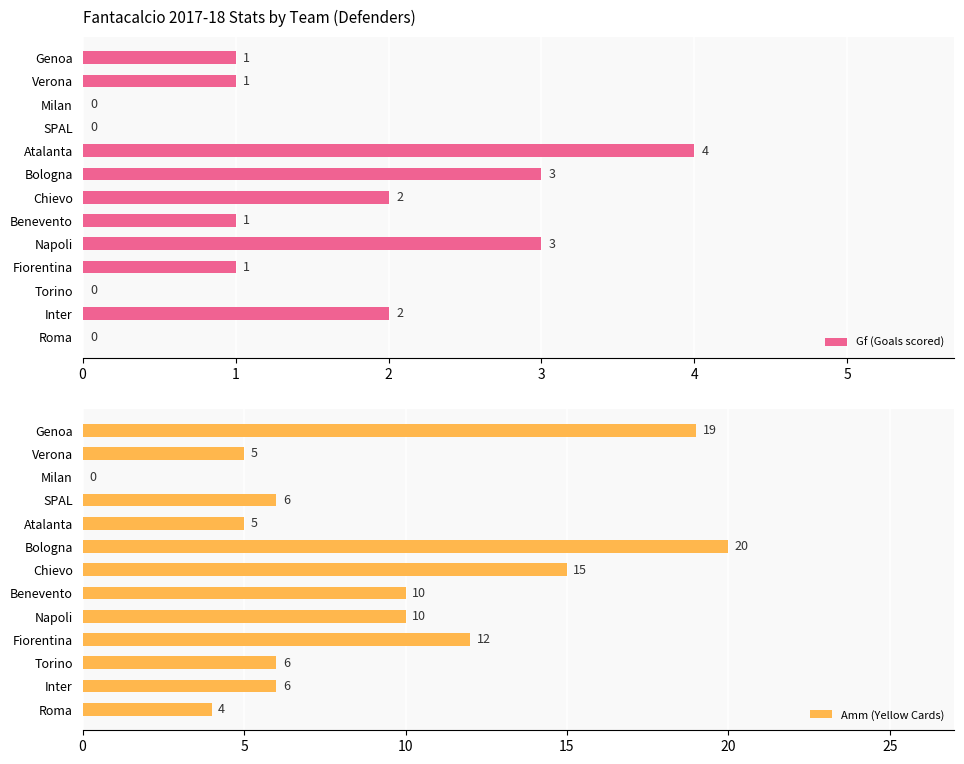

Is it true that Gf (Goals scored) equals -2 at Torino?

False